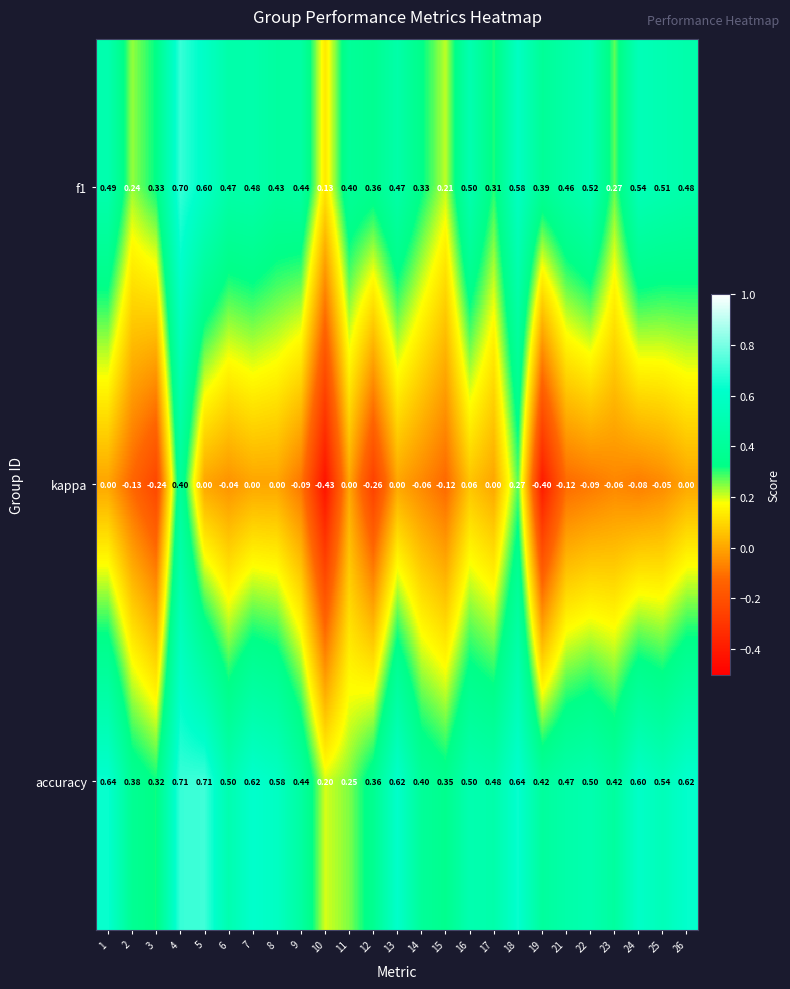

Which series changed the most between 7 and 21?

accuracy